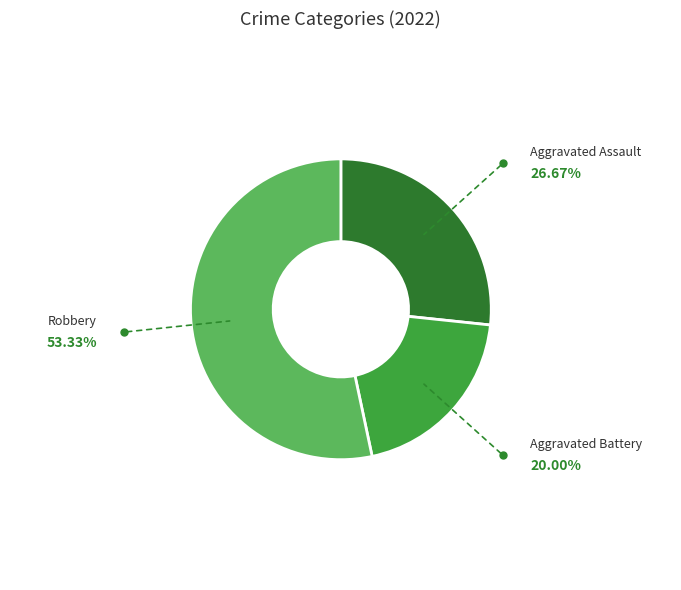

Does Aggravated Assault account for over 50% of the chart?

No